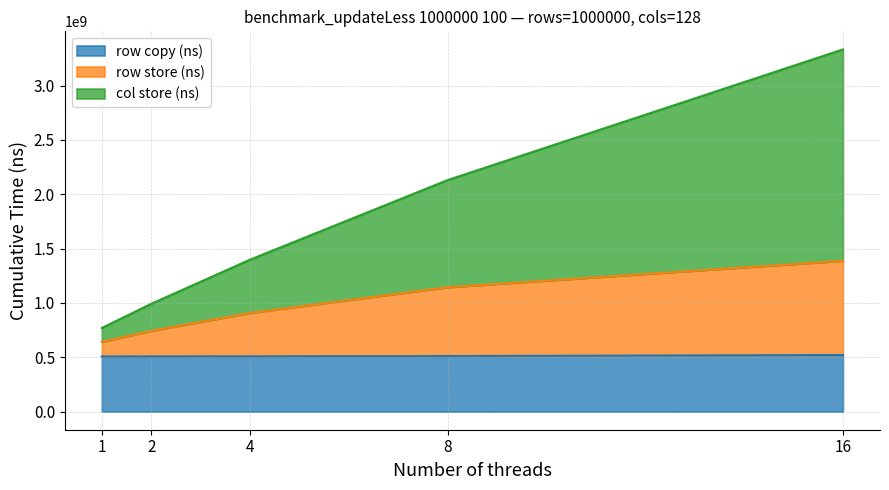

What is the average value of the row store (ns) series?

965092238